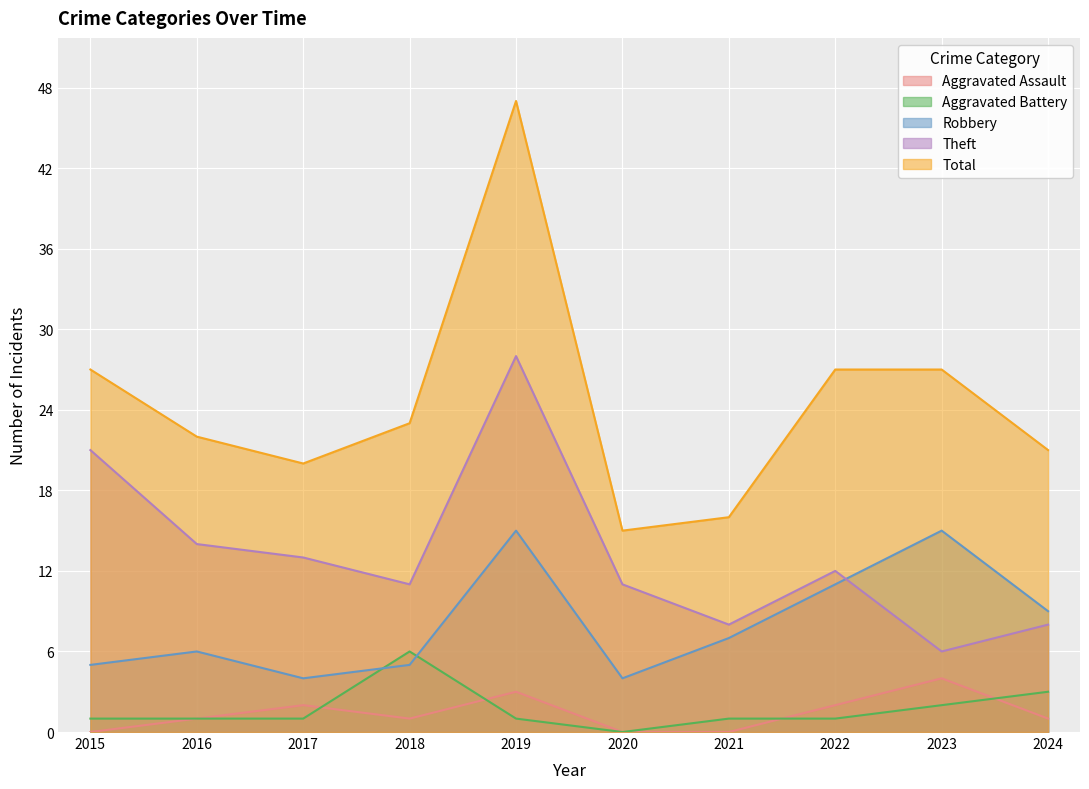

Count the number of data series in this chart.

5